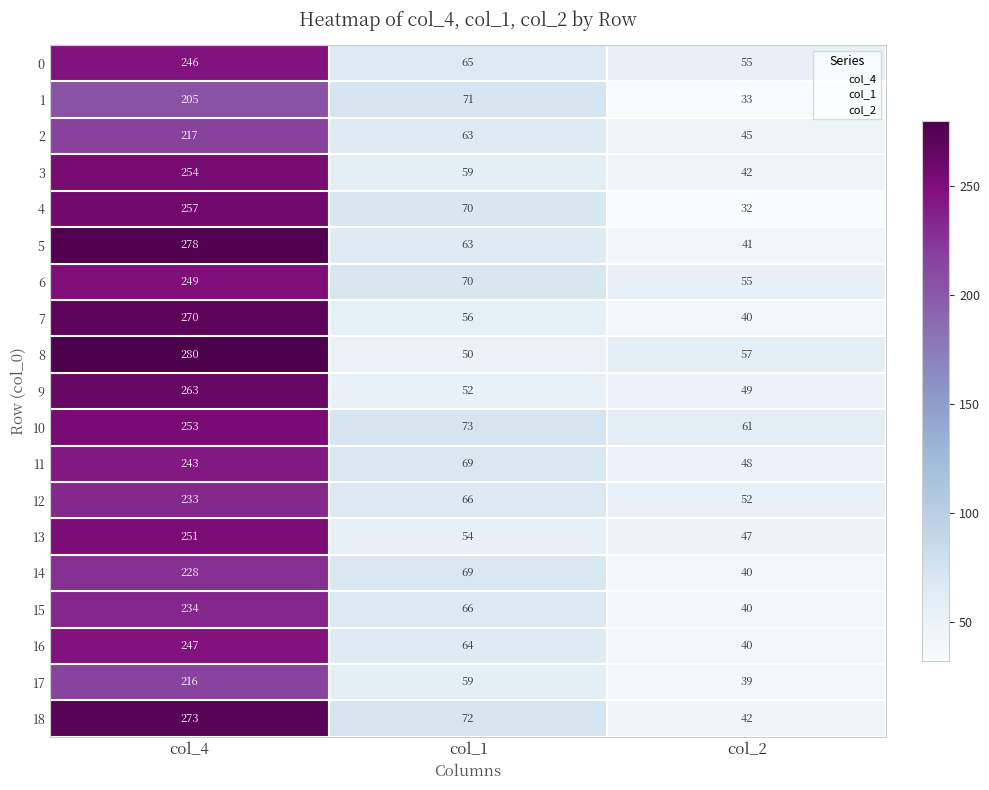

Which series changed the most between col_4 and col_1?

8